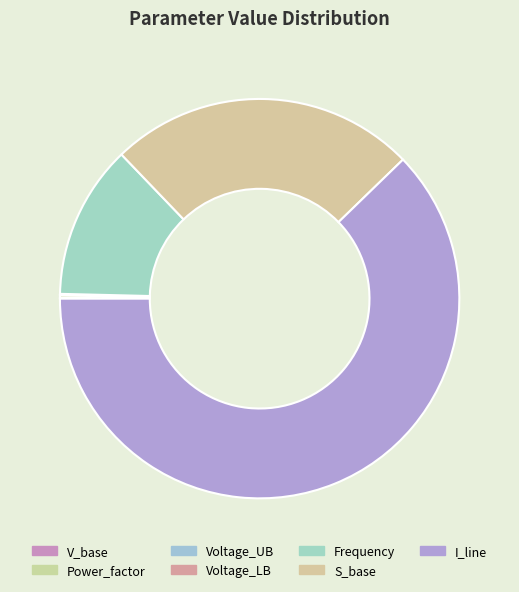

To the nearest percent, what is the average slice percentage?

14%